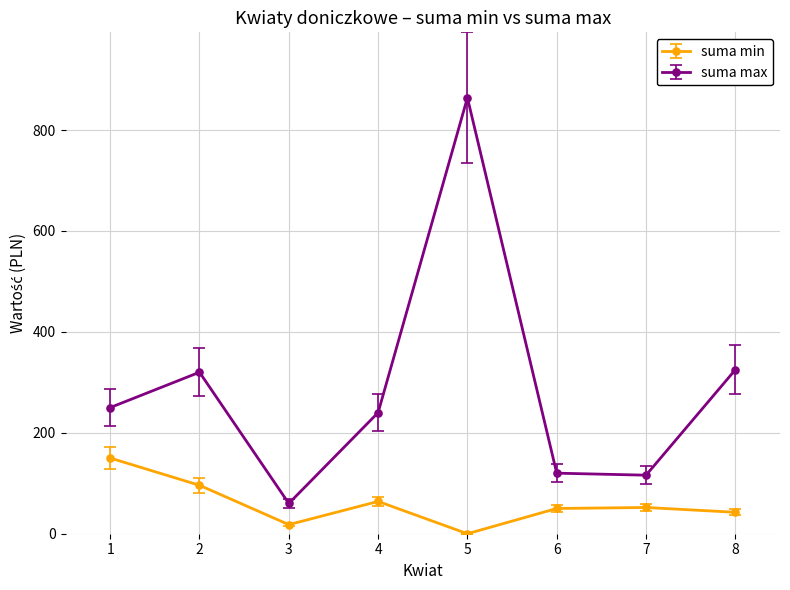

What is the value of the suma max point at the 7th from the left?

116.0